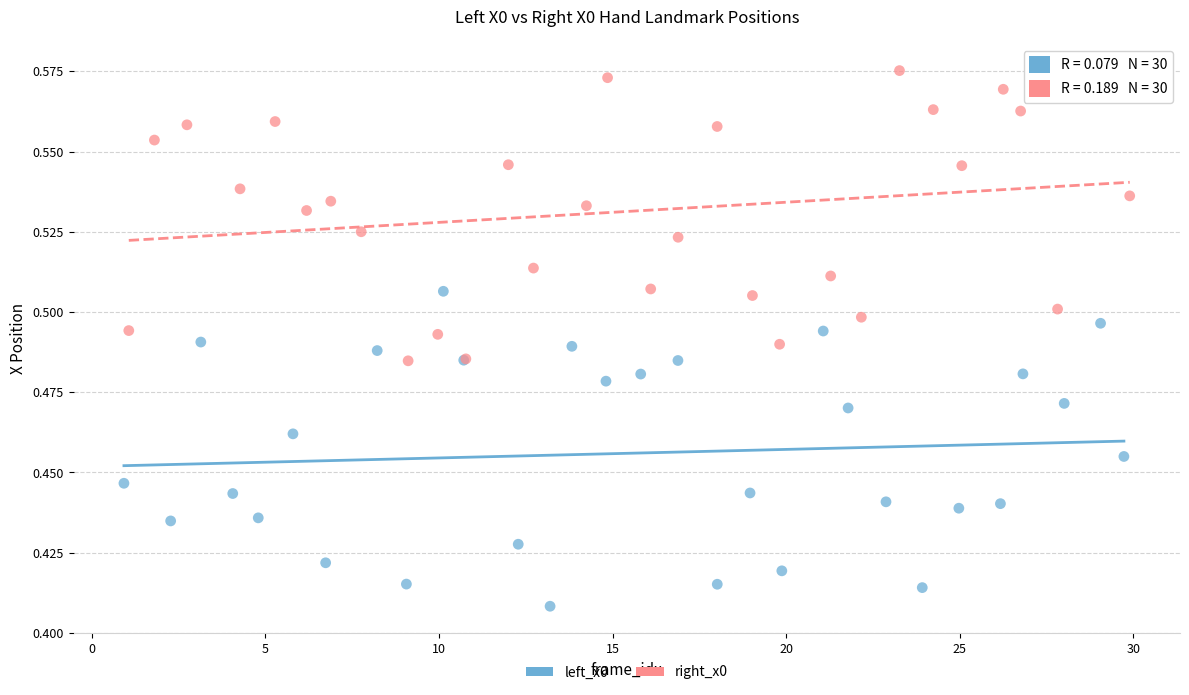

Which series reaches the maximum Y coordinate?

right_x0